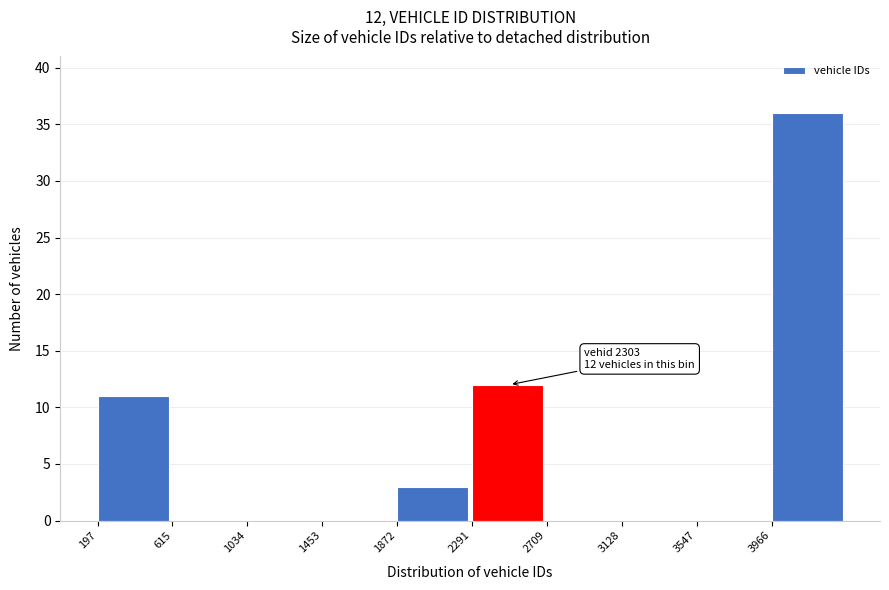

Over which range of the x-axis is the bar tallest?

3950 to 4400